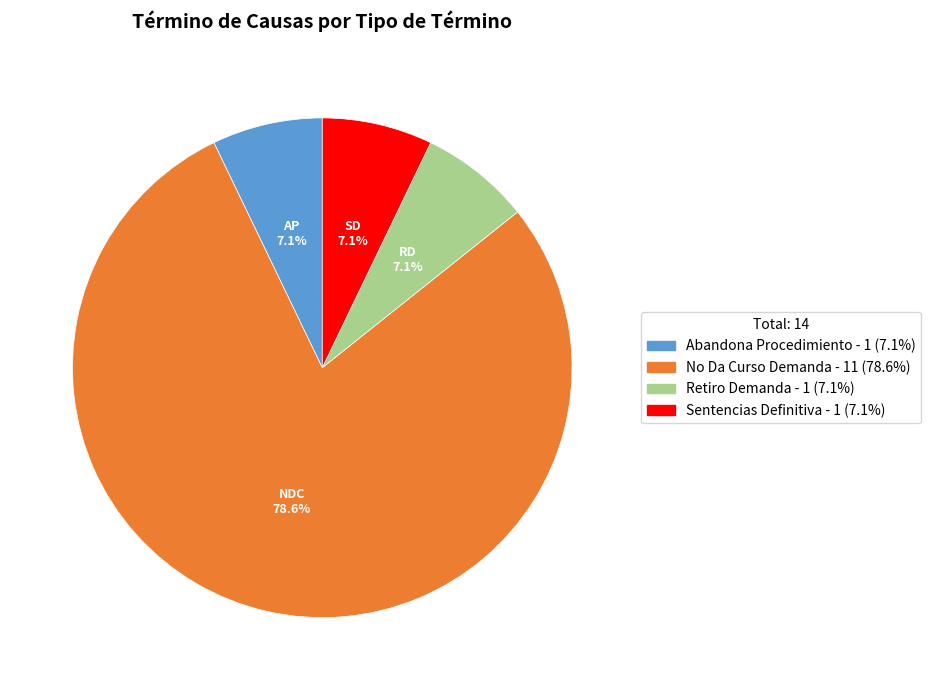

To the nearest percent, what is the average slice percentage?

25%